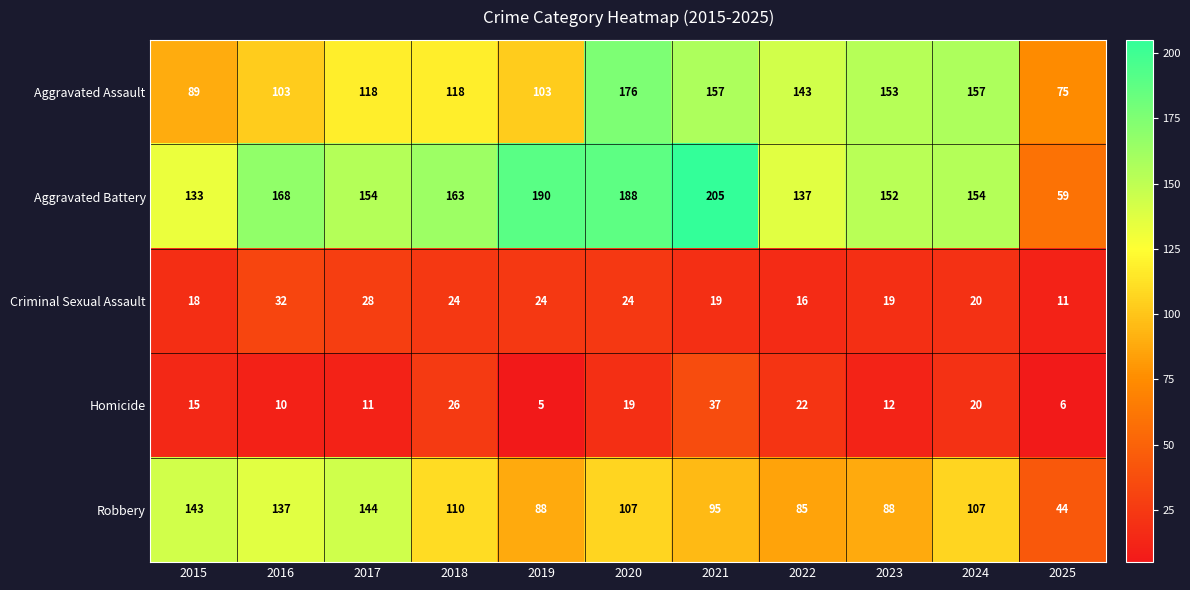

What is the difference between the Robbery values at 2024 and 2016?

30